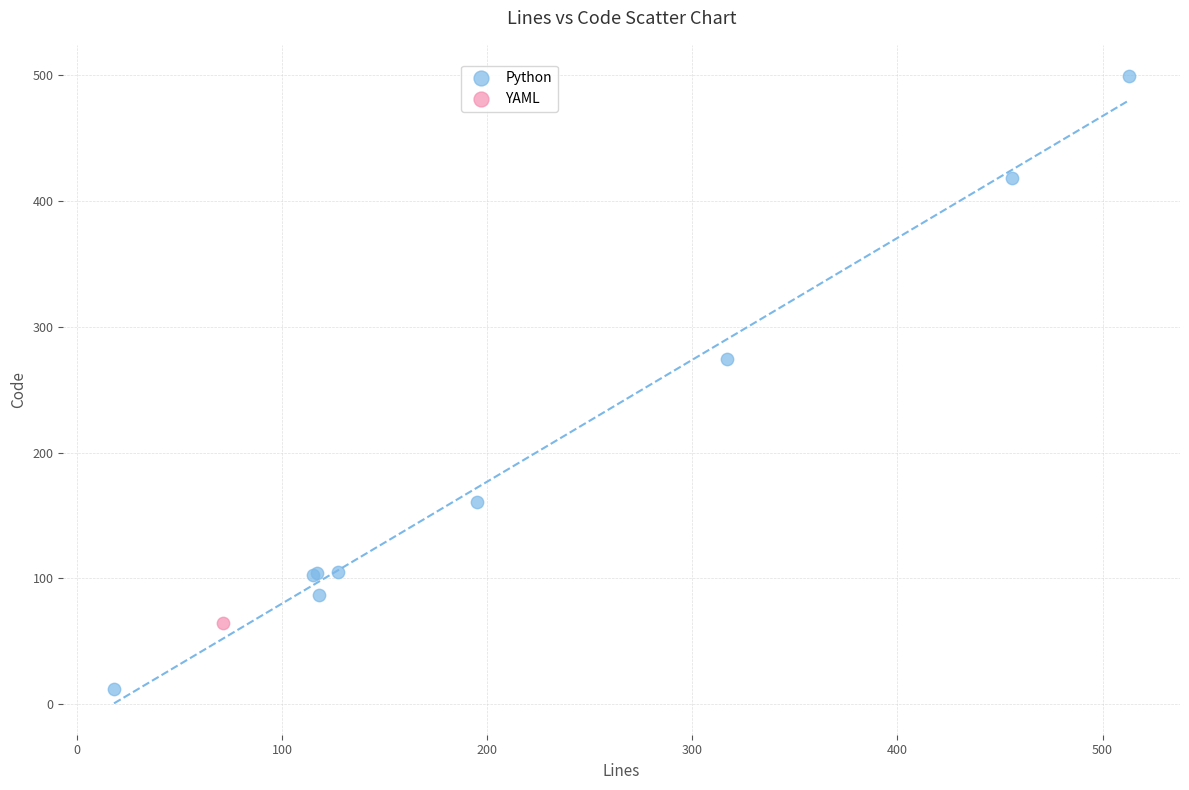

What are all the series names shown in the legend?

Python, YAML